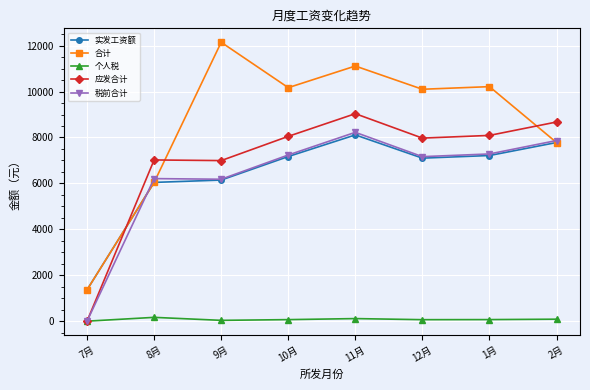

What is the highest value of the 个人税 series?

165.9